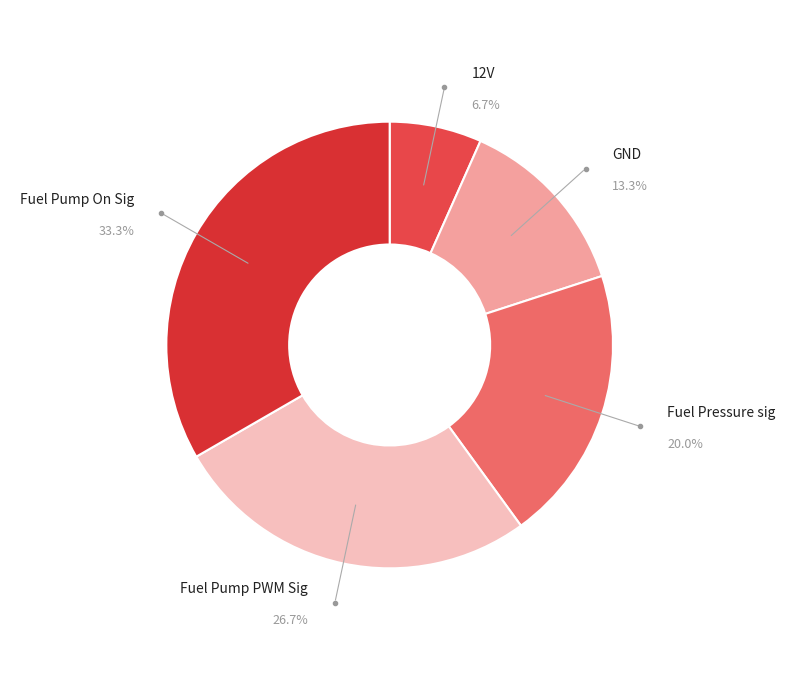

Is it true that Fuel Pump PWM Sig is 27% of the pie?

True